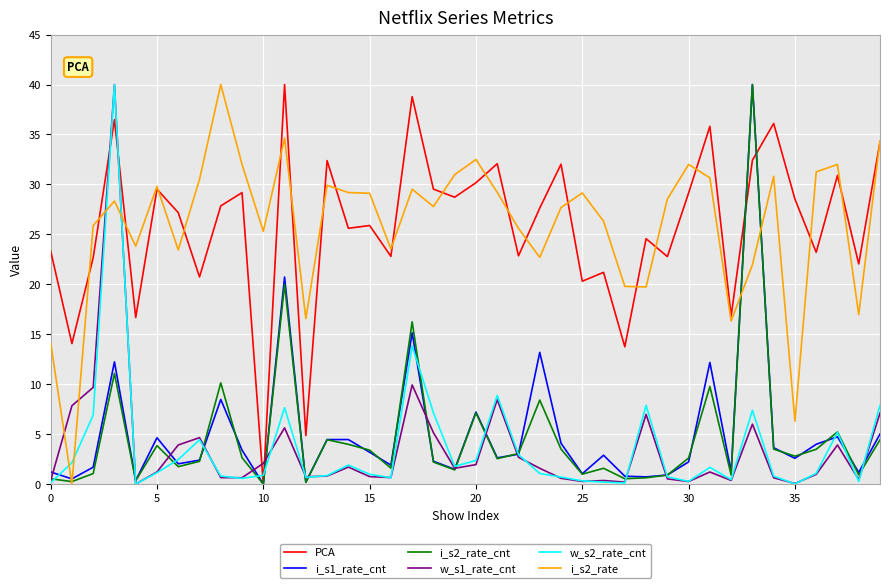

Which series ends up on top after the final intersection of i_s2_rate and i_s1_rate_cnt?

i_s2_rate